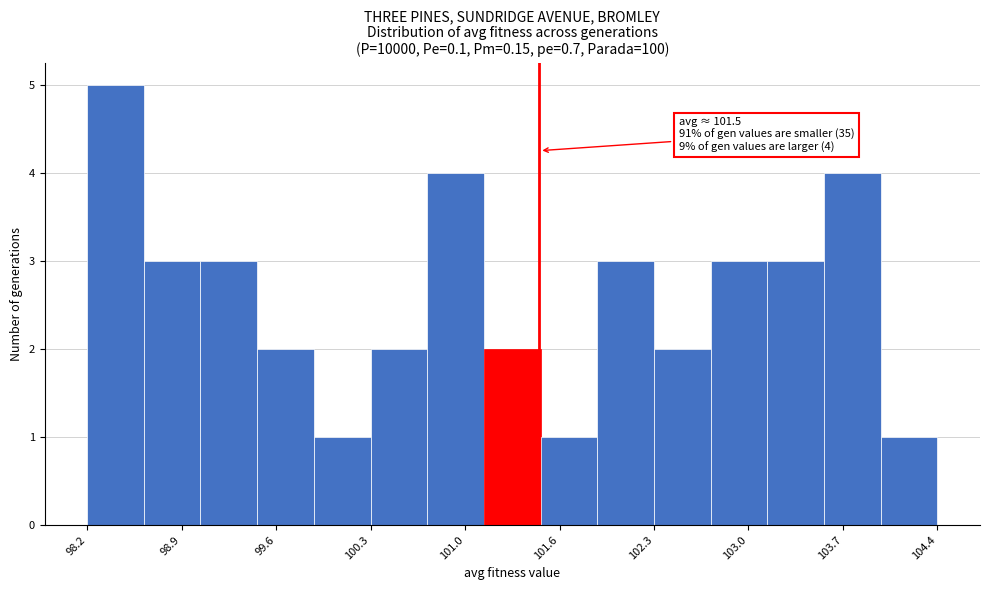

Which range on the x-axis has the tallest bar?

98.2 to 98.7